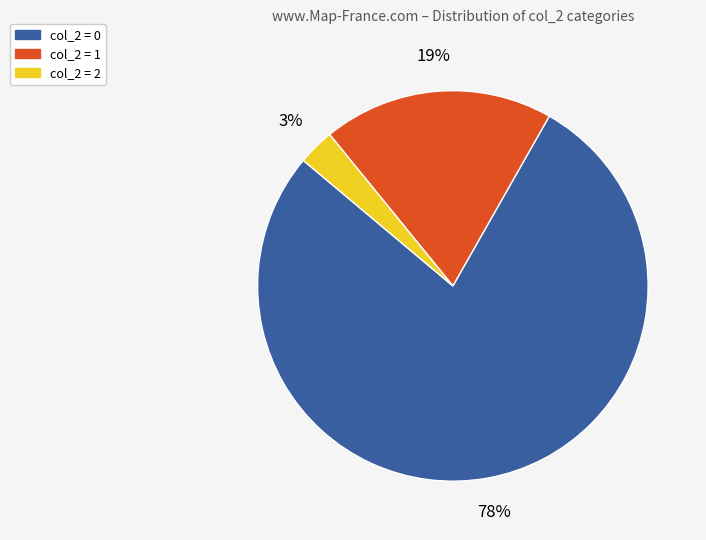

How many segments does this pie chart have?

3